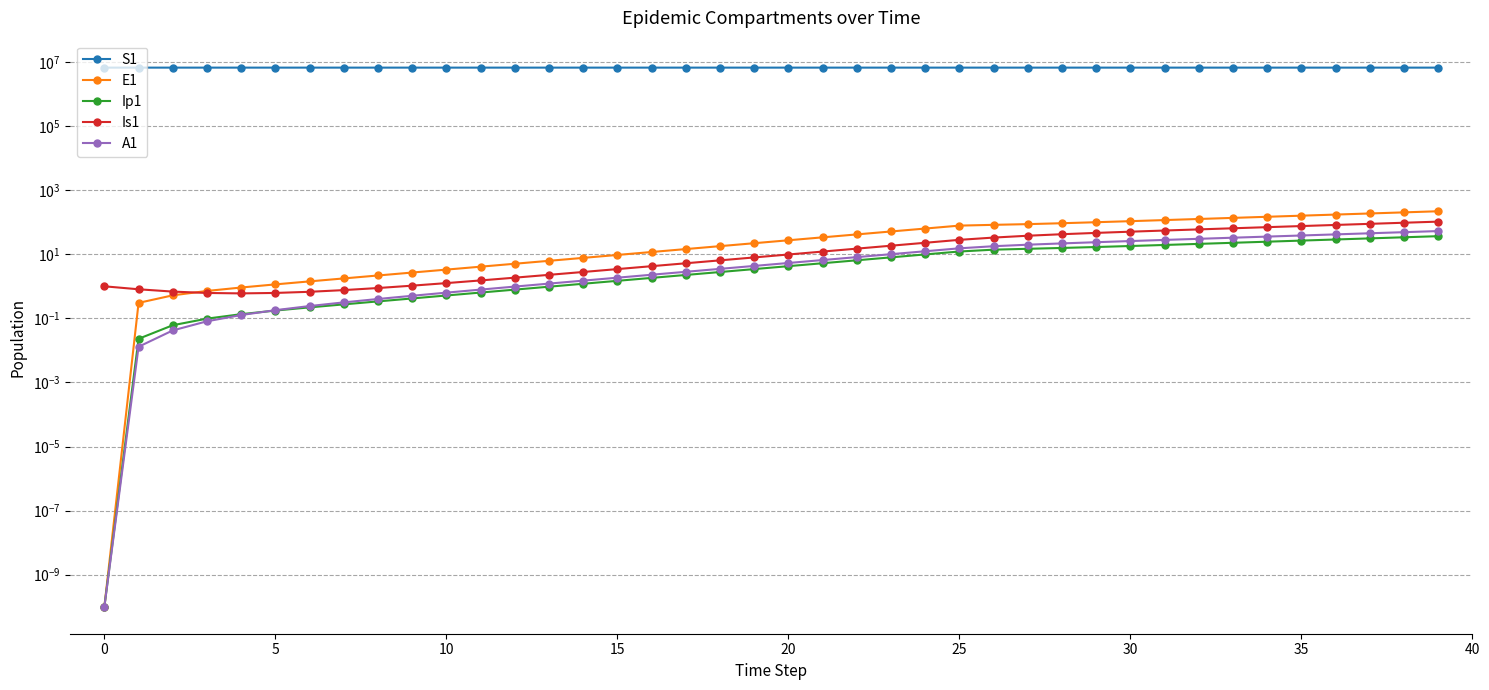

The Is1 series shows 52.9 at 26. True or false?

False